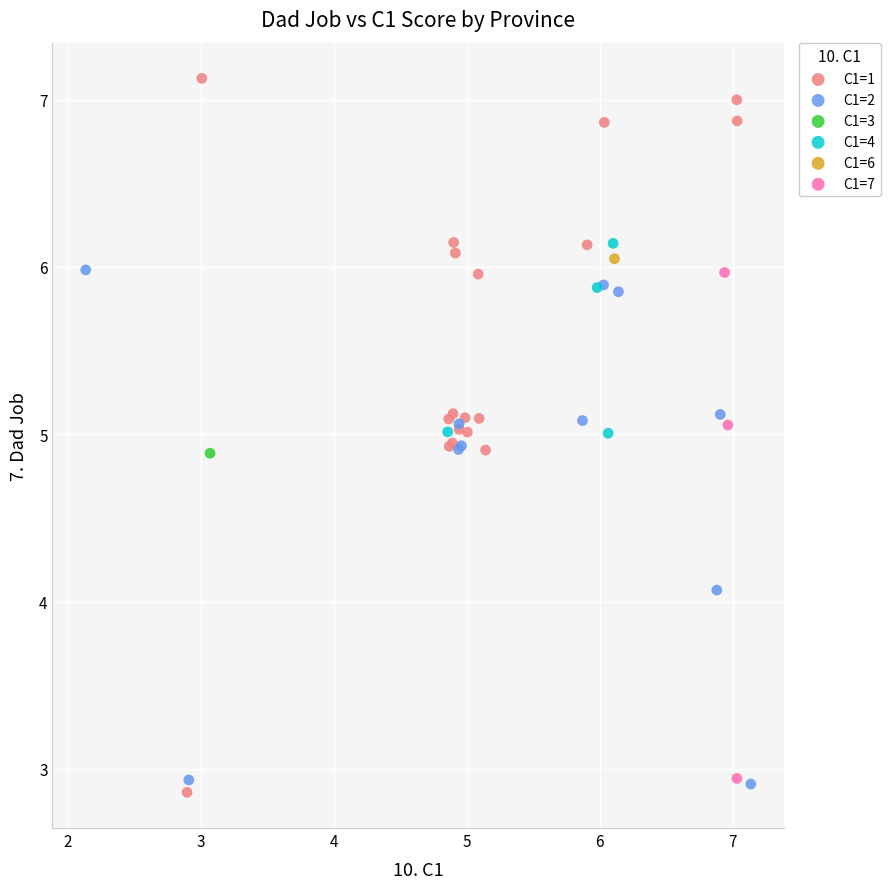

What are all the series names shown in the legend?

C1=1, C1=2, C1=3, C1=4, C1=6, C1=7